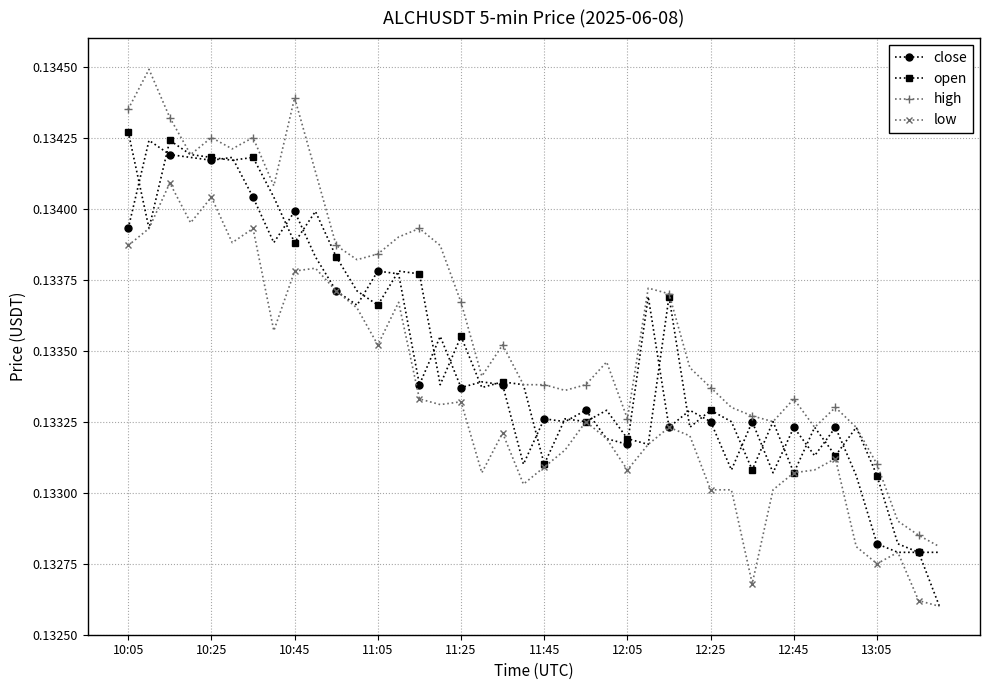

At how many categories does at least one series exceed 0?

40